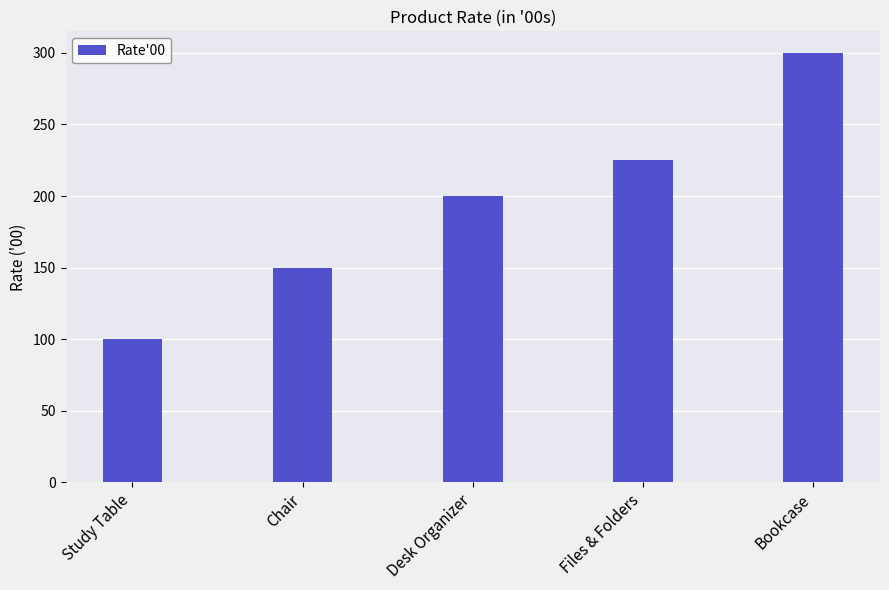

What is the ratio of the value at Bookcase to the value at Chair?

2.0